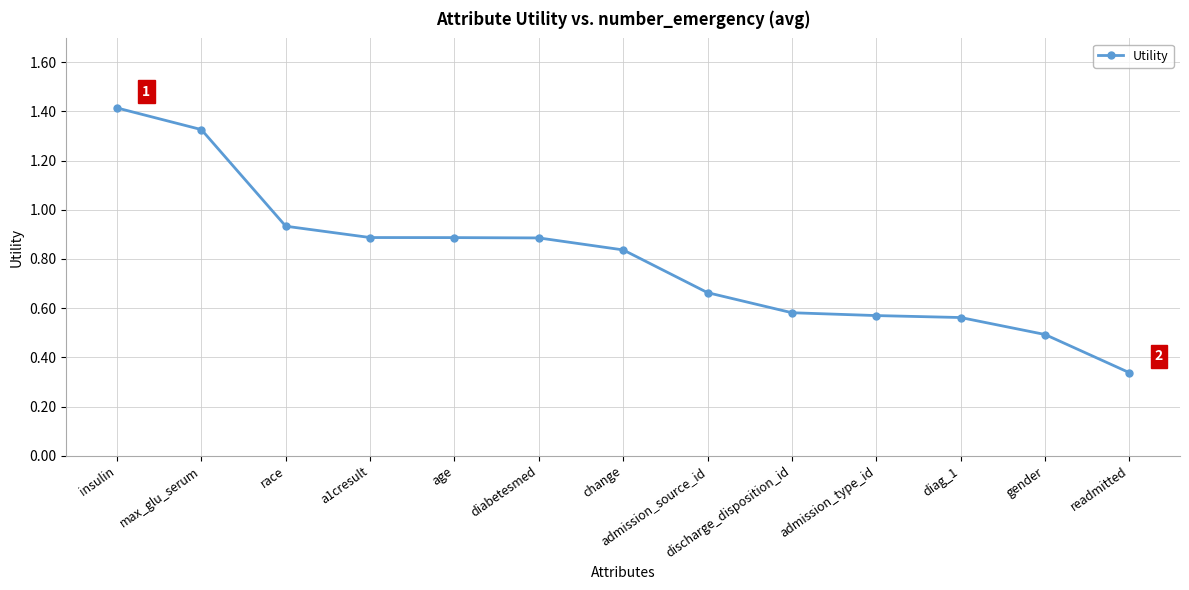

Count the number of categories in the chart.

13